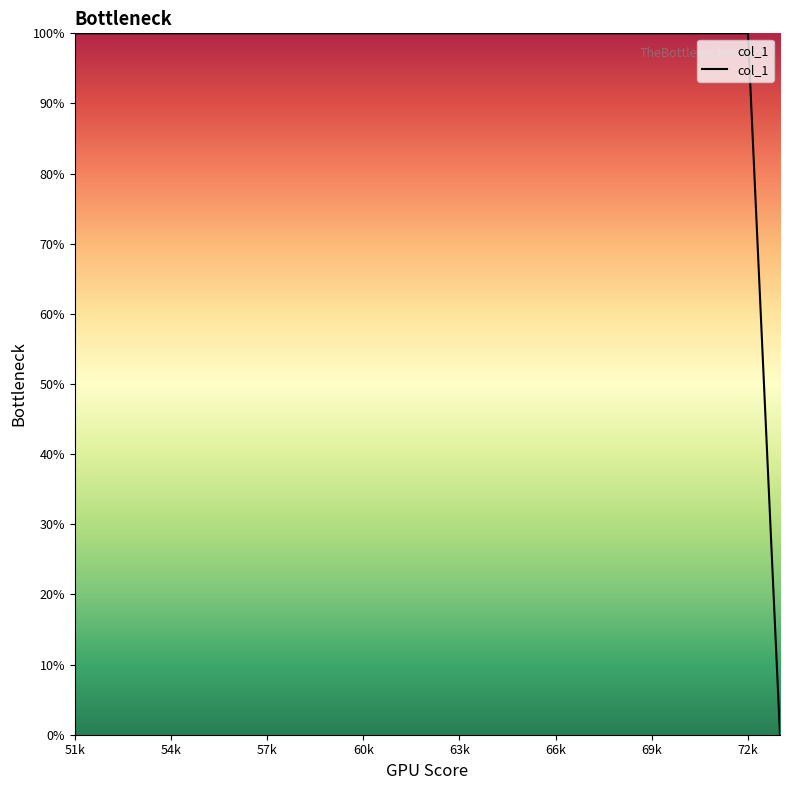

Reading left to right, transcribe all the data shown in this chart.

100	100	100	100	100	100	100	100	100	100	100	100	100	100	100	100	100	100	100	100	100	100	0